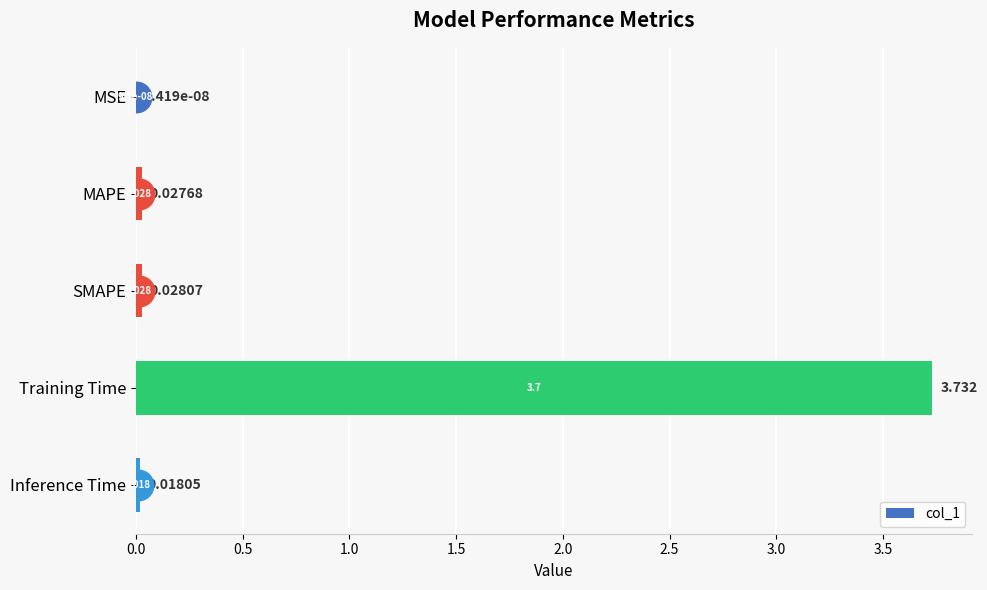

Between MSE and Training Time, which is larger?

Training Time